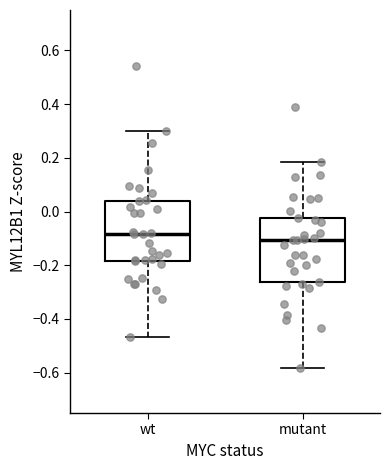

Where does the upper whisker of the box for mutant end on the y-axis? The values are not printed on the chart, so give them approximately, as read against the axis.

0.18